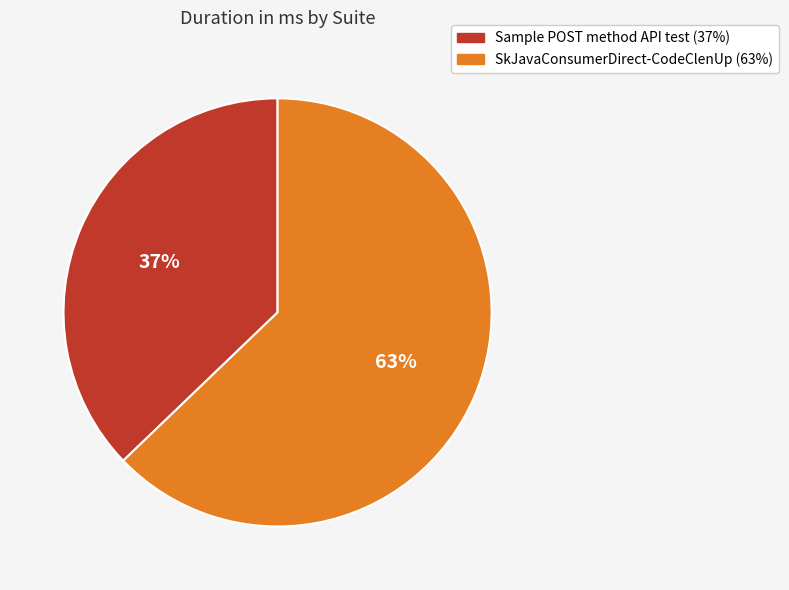

To the nearest percent, what is the difference between the largest and smallest slice percentages?

26%